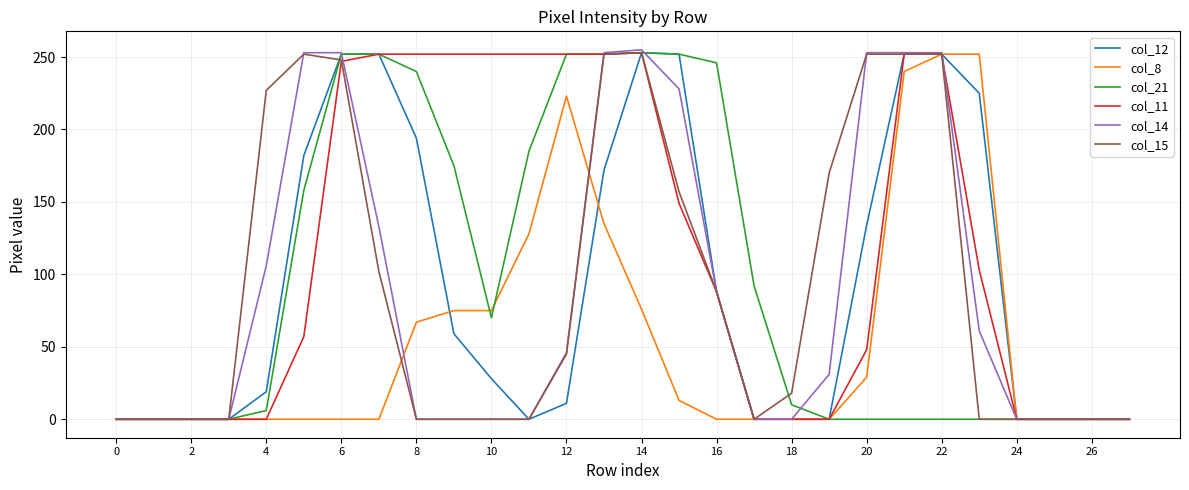

Which series has the largest total across all categories?

col_11